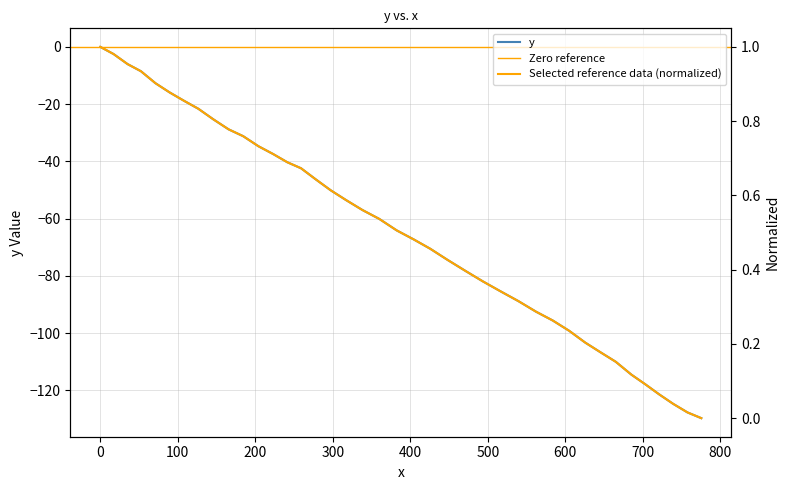

Count the number of categories in the chart.

40